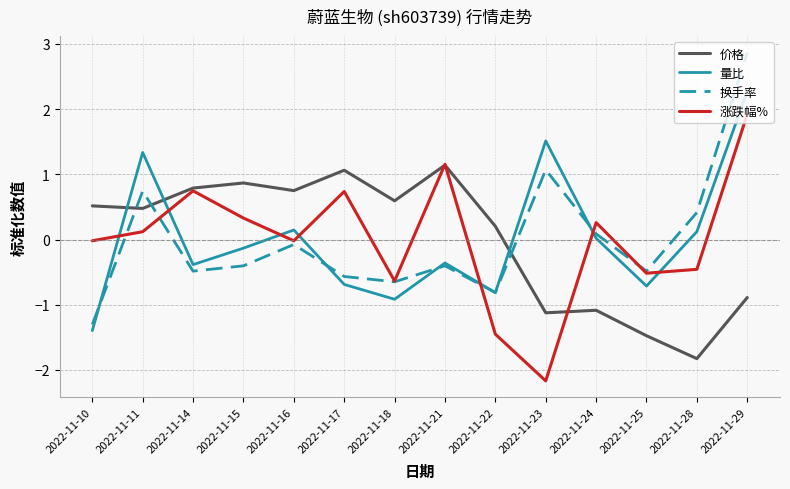

What are all the series names shown in the legend?

价格, 量比, 换手率, 涨跌幅%